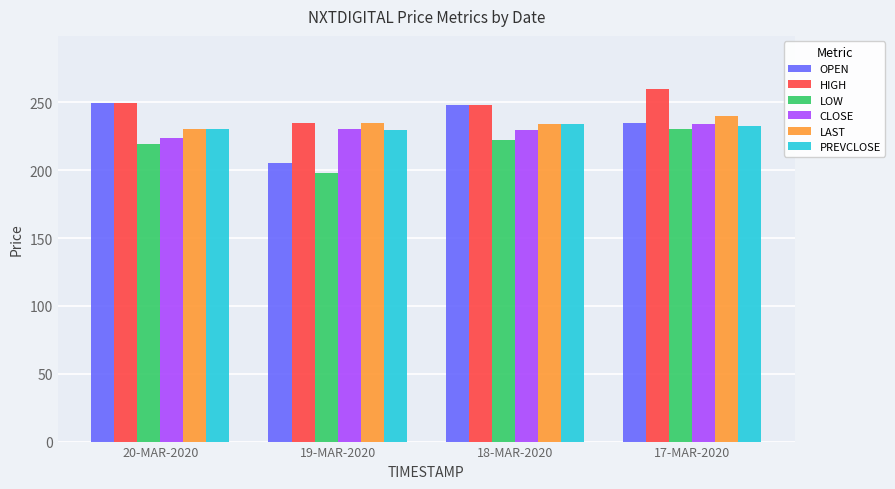

What is the difference between the maximum and minimum values in the HIGH series?

25.0